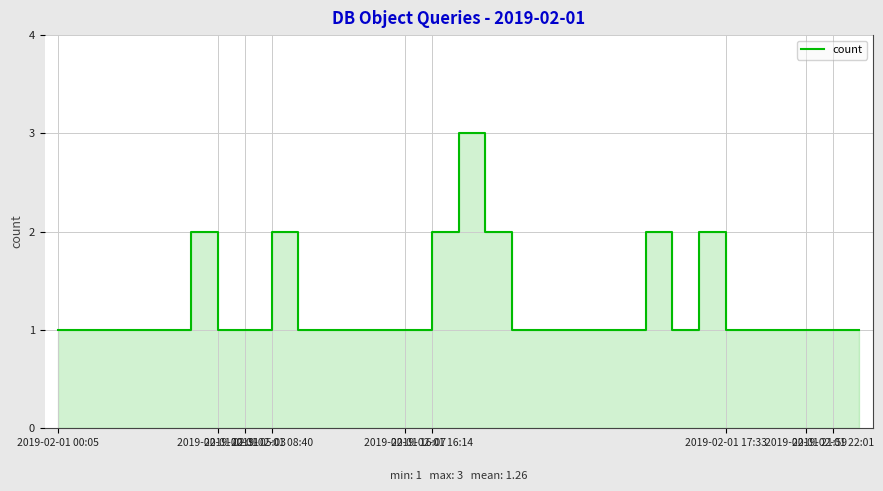

What is the minimum value shown in the chart?

1